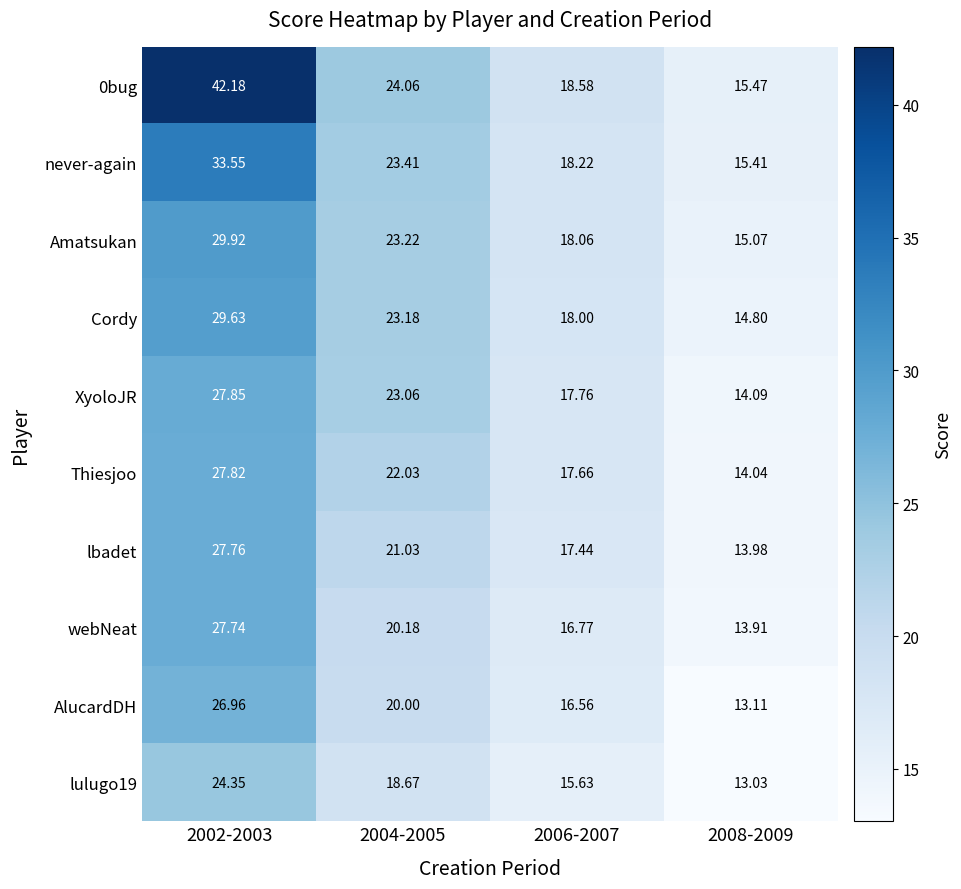

Is the value of Amatsukan at 2008-2009 greater than the value of Cordy at 2008-2009?

Yes